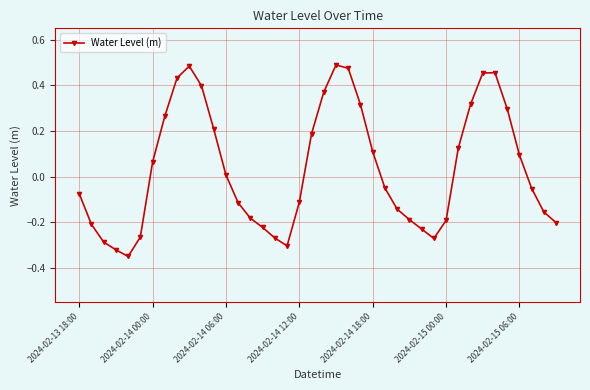

How many interior local peaks (higher than both neighbors) does the data have?

3